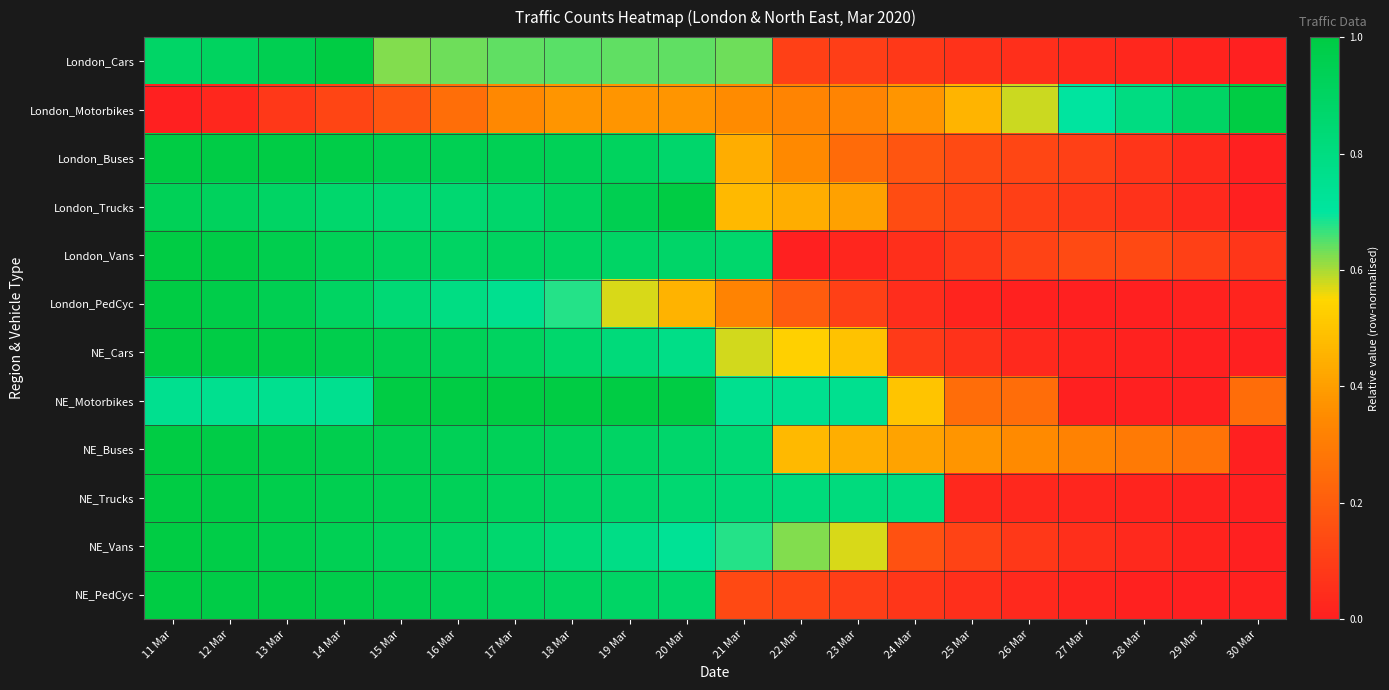

Reading right to left, transcribe all the data shown in this chart.

London_Cars: 30 Mar=0.0	29 Mar=0.0	28 Mar=0.0	27 Mar=0.0	26 Mar=0.1	25 Mar=0.1	24 Mar=0.1	23 Mar=0.1	22 Mar=0.1	21 Mar=0.6	20 Mar=0.6	19 Mar=0.6	18 Mar=0.6	17 Mar=0.6	16 Mar=0.6	15 Mar=0.6	14 Mar=1.0	13 Mar=1.0	12 Mar=0.9	11 Mar=0.9
London_Motorbikes: 30 Mar=1.0	29 Mar=0.9	28 Mar=0.8	27 Mar=0.7	26 Mar=0.6	25 Mar=0.5	24 Mar=0.4	23 Mar=0.3	22 Mar=0.3	21 Mar=0.4	20 Mar=0.4	19 Mar=0.4	18 Mar=0.4	17 Mar=0.3	16 Mar=0.3	15 Mar=0.2	14 Mar=0.1	13 Mar=0.1	12 Mar=0.0	11 Mar=0.0
London_Buses: 30 Mar=0.0	29 Mar=0.0	28 Mar=0.1	27 Mar=0.1	26 Mar=0.1	25 Mar=0.1	24 Mar=0.2	23 Mar=0.2	22 Mar=0.3	21 Mar=0.4	20 Mar=0.9	19 Mar=0.9	18 Mar=0.9	17 Mar=0.9	16 Mar=0.9	15 Mar=1.0	14 Mar=1.0	13 Mar=1.0	12 Mar=1.0	11 Mar=1.0
London_Trucks: 30 Mar=0.0	29 Mar=0.0	28 Mar=0.1	27 Mar=0.1	26 Mar=0.1	25 Mar=0.1	24 Mar=0.1	23 Mar=0.4	22 Mar=0.4	21 Mar=0.5	20 Mar=1.0	19 Mar=1.0	18 Mar=0.9	17 Mar=0.9	16 Mar=0.8	15 Mar=0.8	14 Mar=0.9	13 Mar=0.9	12 Mar=0.9	11 Mar=0.9
London_Vans: 30 Mar=0.1	29 Mar=0.1	28 Mar=0.1	27 Mar=0.1	26 Mar=0.1	25 Mar=0.1	24 Mar=0.1	23 Mar=0.0	22 Mar=0.0	21 Mar=0.9	20 Mar=0.9	19 Mar=0.9	18 Mar=0.9	17 Mar=0.9	16 Mar=0.9	15 Mar=0.9	14 Mar=0.9	13 Mar=1.0	12 Mar=1.0	11 Mar=1.0
London_PedCyc: 30 Mar=0.0	29 Mar=0.0	28 Mar=0.0	27 Mar=0.0	26 Mar=0.0	25 Mar=0.0	24 Mar=0.0	23 Mar=0.1	22 Mar=0.2	21 Mar=0.3	20 Mar=0.5	19 Mar=0.6	18 Mar=0.7	17 Mar=0.8	16 Mar=0.8	15 Mar=0.8	14 Mar=0.9	13 Mar=0.9	12 Mar=1.0	11 Mar=1.0
NE_Cars: 30 Mar=0.0	29 Mar=0.0	28 Mar=0.0	27 Mar=0.0	26 Mar=0.0	25 Mar=0.1	24 Mar=0.1	23 Mar=0.5	22 Mar=0.5	21 Mar=0.6	20 Mar=0.8	19 Mar=0.8	18 Mar=0.9	17 Mar=0.9	16 Mar=0.9	15 Mar=1.0	14 Mar=1.0	13 Mar=1.0	12 Mar=1.0	11 Mar=1.0
NE_Motorbikes: 30 Mar=0.2	29 Mar=0.0	28 Mar=0.0	27 Mar=0.0	26 Mar=0.2	25 Mar=0.2	24 Mar=0.5	23 Mar=0.8	22 Mar=0.8	21 Mar=0.8	20 Mar=1.0	19 Mar=1.0	18 Mar=1.0	17 Mar=1.0	16 Mar=1.0	15 Mar=1.0	14 Mar=0.8	13 Mar=0.8	12 Mar=0.8	11 Mar=0.8
NE_Buses: 30 Mar=0.0	29 Mar=0.3	28 Mar=0.3	27 Mar=0.3	26 Mar=0.3	25 Mar=0.4	24 Mar=0.4	23 Mar=0.4	22 Mar=0.5	21 Mar=0.8	20 Mar=0.9	19 Mar=0.9	18 Mar=0.9	17 Mar=0.9	16 Mar=0.9	15 Mar=1.0	14 Mar=1.0	13 Mar=1.0	12 Mar=1.0	11 Mar=1.0
NE_Trucks: 30 Mar=0.0	29 Mar=0.0	28 Mar=0.0	27 Mar=0.0	26 Mar=0.0	25 Mar=0.0	24 Mar=0.8	23 Mar=0.8	22 Mar=0.8	21 Mar=0.8	20 Mar=0.9	19 Mar=0.9	18 Mar=0.9	17 Mar=0.9	16 Mar=0.9	15 Mar=0.9	14 Mar=1.0	13 Mar=1.0	12 Mar=1.0	11 Mar=1.0
NE_Vans: 30 Mar=0.0	29 Mar=0.0	28 Mar=0.0	27 Mar=0.1	26 Mar=0.1	25 Mar=0.1	24 Mar=0.2	23 Mar=0.6	22 Mar=0.6	21 Mar=0.7	20 Mar=0.7	19 Mar=0.8	18 Mar=0.8	17 Mar=0.9	16 Mar=0.9	15 Mar=0.9	14 Mar=0.9	13 Mar=1.0	12 Mar=1.0	11 Mar=1.0
NE_PedCyc: 30 Mar=0.0	29 Mar=0.0	28 Mar=0.0	27 Mar=0.0	26 Mar=0.0	25 Mar=0.1	24 Mar=0.1	23 Mar=0.1	22 Mar=0.1	21 Mar=0.1	20 Mar=0.9	19 Mar=0.9	18 Mar=0.9	17 Mar=0.9	16 Mar=0.9	15 Mar=1.0	14 Mar=1.0	13 Mar=1.0	12 Mar=1.0	11 Mar=1.0